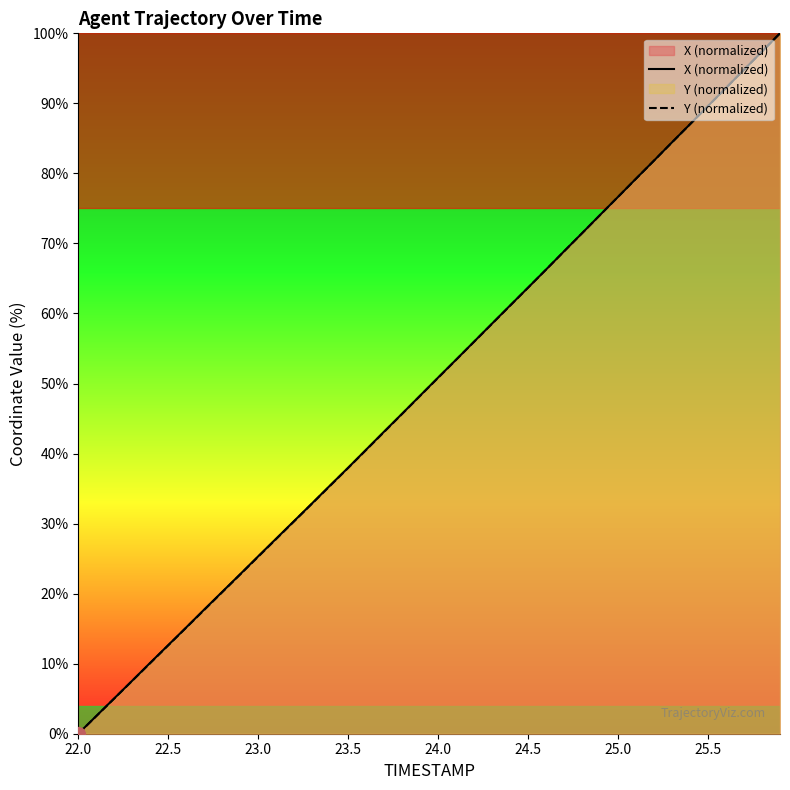

Which series has the largest range (max minus min)?

X (normalized)